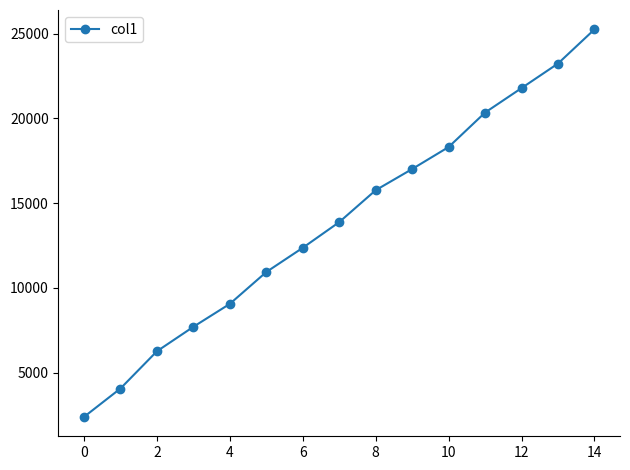

What is the average value?

13891